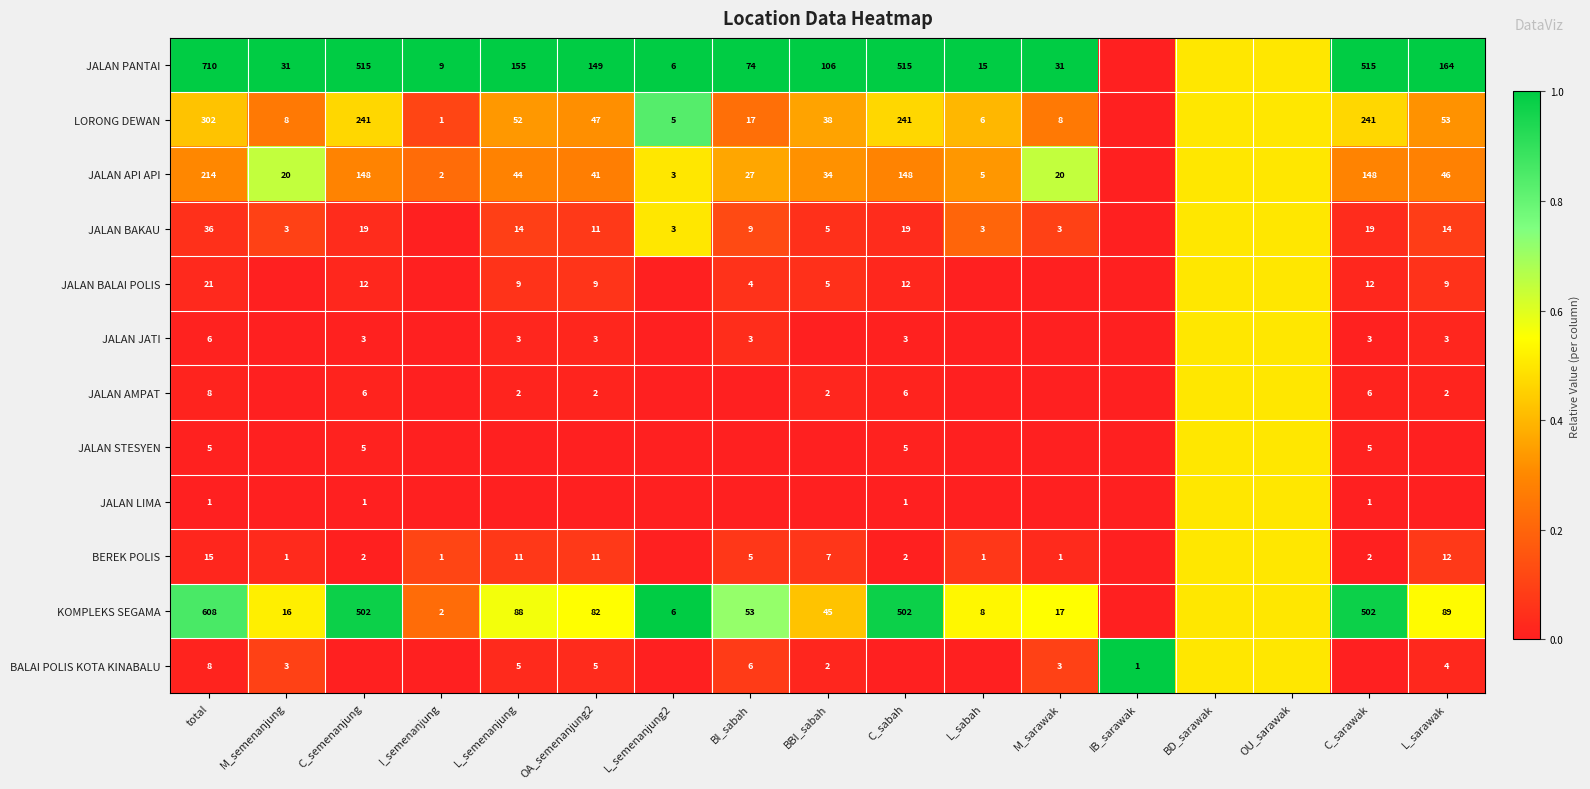

What is the difference between the BEREK POLIS values at C_sabah and L_semenanjung?

9.0